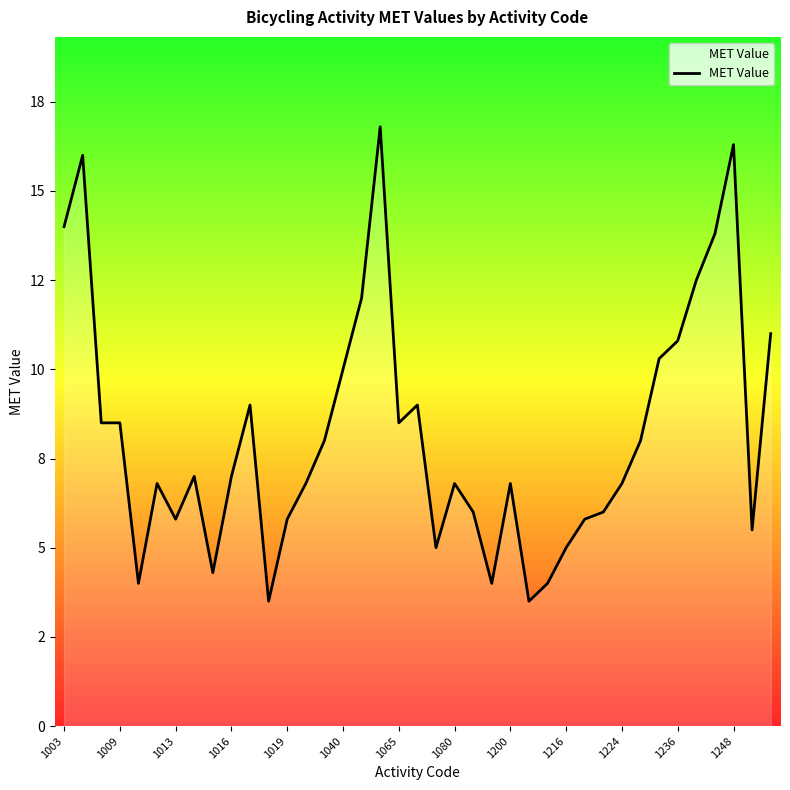

Reading left to right, list all the values displayed in this chart.

14.0	16.0	8.5	8.5	4.0	6.8	5.8	7.0	4.3	7.0	9.0	3.5	5.8	6.8	8.0	10.0	12.0	16.8	8.5	9.0	5.0	6.8	6.0	4.0	6.8	3.5	4.0	5.0	5.8	6.0	6.8	8.0	10.3	10.8	12.5	13.8	16.3	5.5	11.0